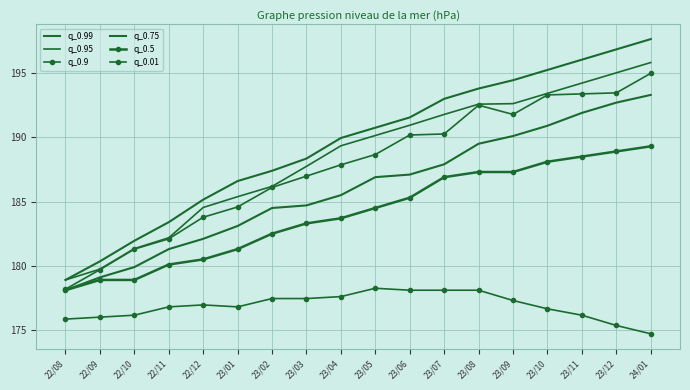

What is the difference between the q_0.9 values at 23/09 and 23/01?

7.2